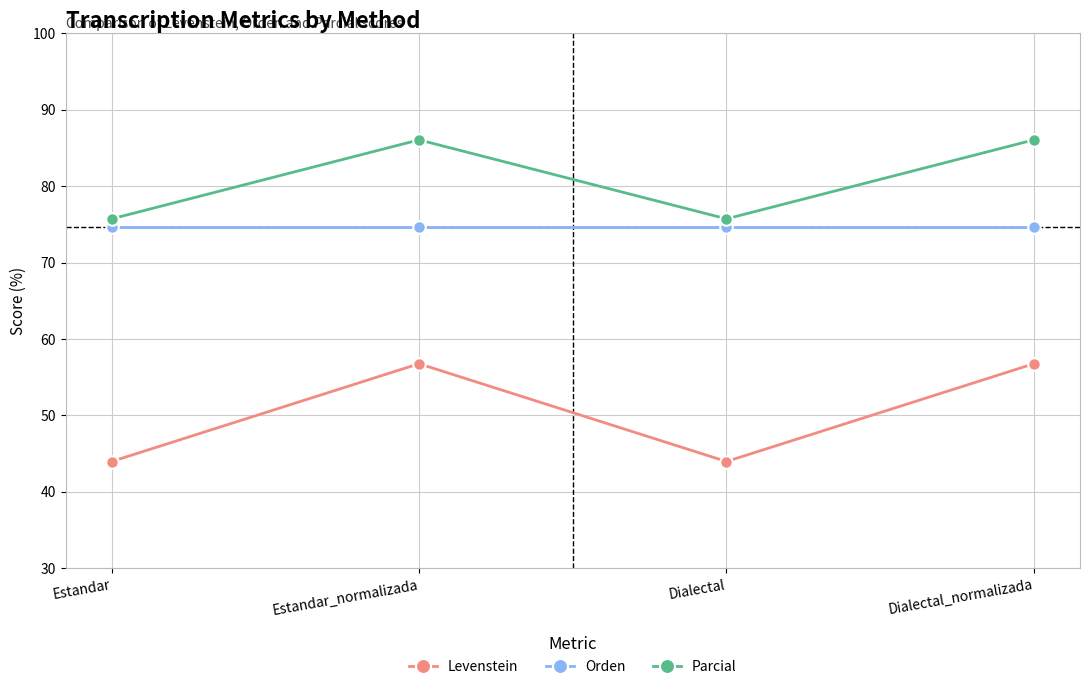

Is the value of Levenstein at Estandar greater than the value of Orden at Estandar?

No